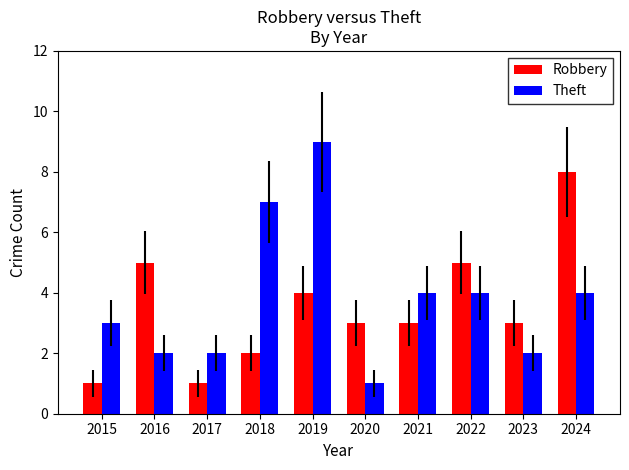

The value of Theft at 2015 is 3. True or false?

True